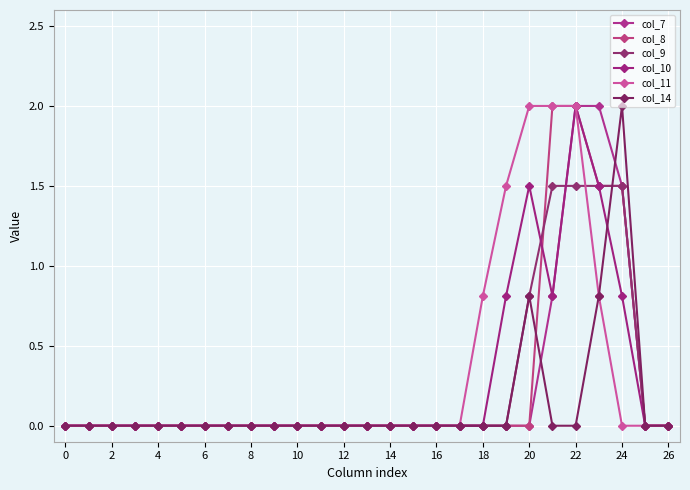

What are all the series names shown in the legend?

col_7, col_8, col_9, col_10, col_11, col_14